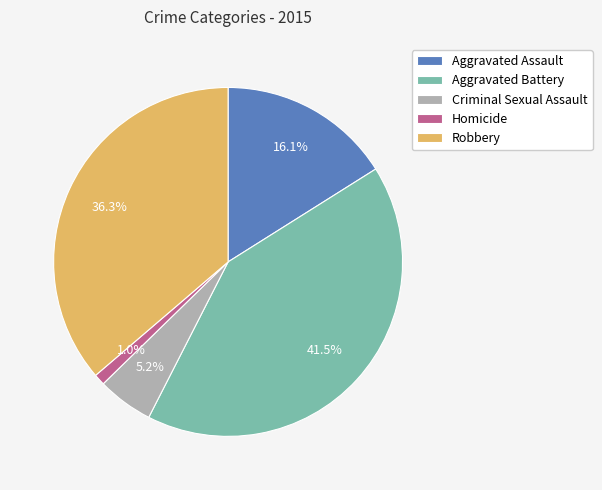

Is Robbery the majority of the pie?

No